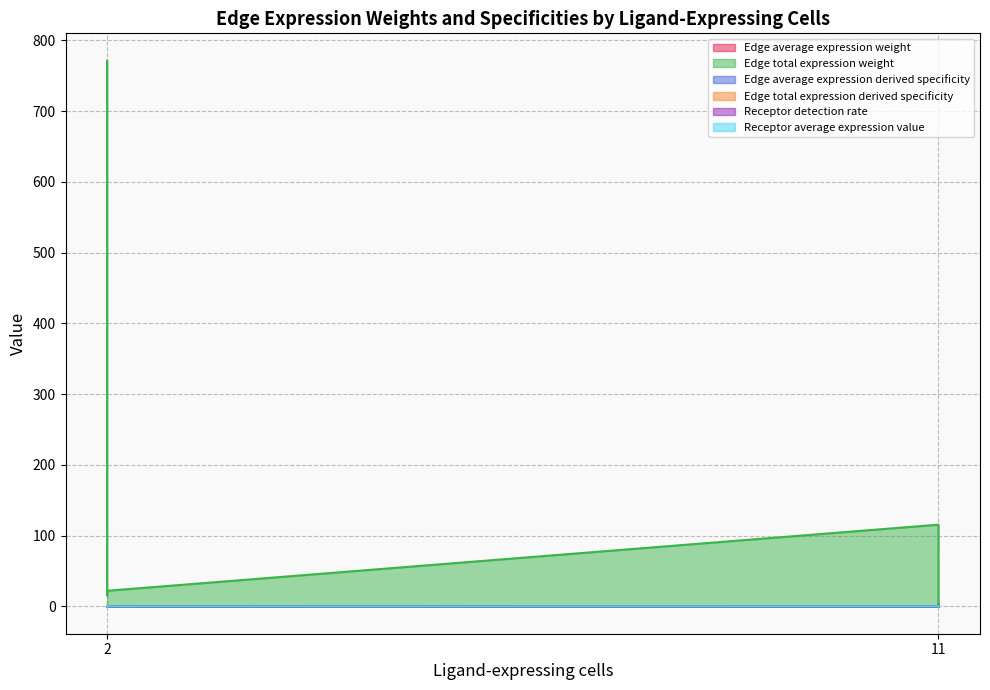

The Edge average expression derived specificity series shows 0.2 at 11. True or false?

False